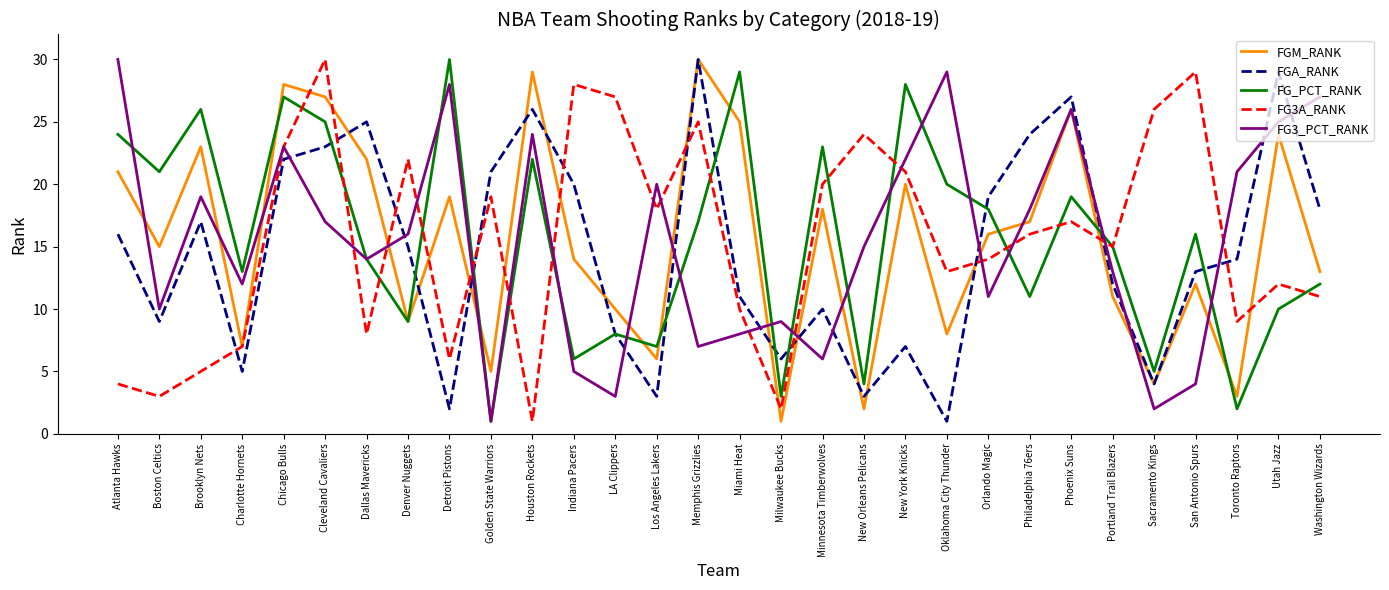

What position from the left is Miami Heat?

16